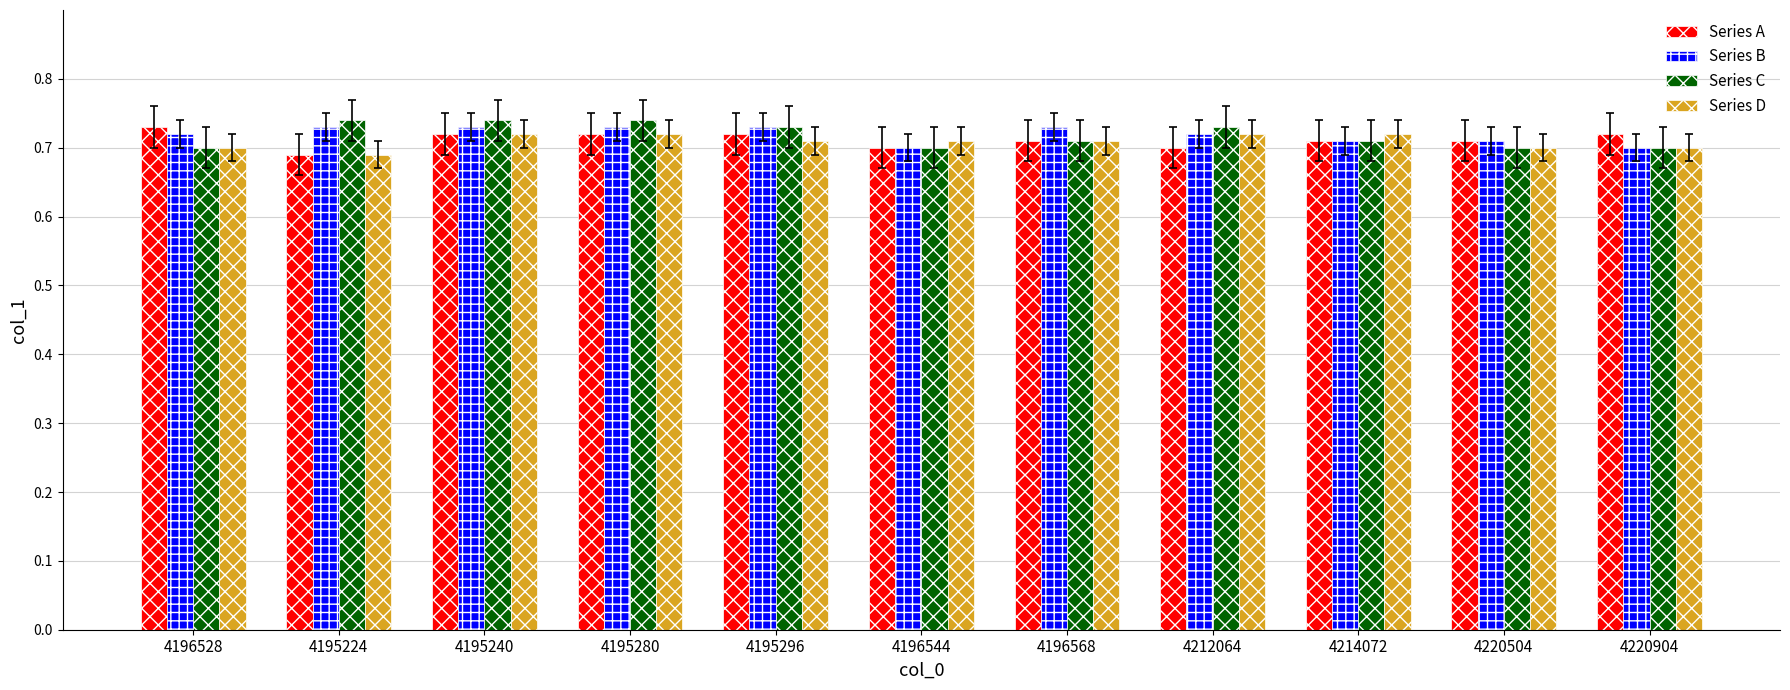

What is the sum of the Series D values at 4212064 and 4220904?

1.4